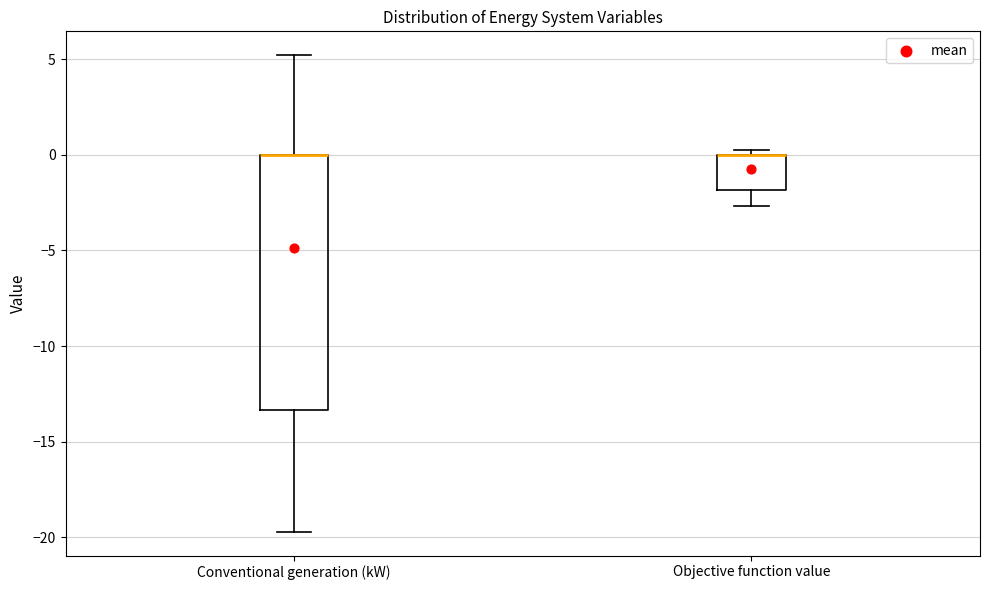

Reading left to right, read every box against the y-axis: the position of its median line, the range the box covers, and the ends of its whiskers. The values are not printed on the chart, so give them approximately, as read against the axis.

Conventional generation (kW): median 0.0 (drawn on the box's upper edge), box -13.5 to 0.0, whiskers -19.5 to 5.0
Objective function value: median 0.0 (drawn on the box's upper edge), box -2.0 to 0.0, whiskers -2.5 to 0.5